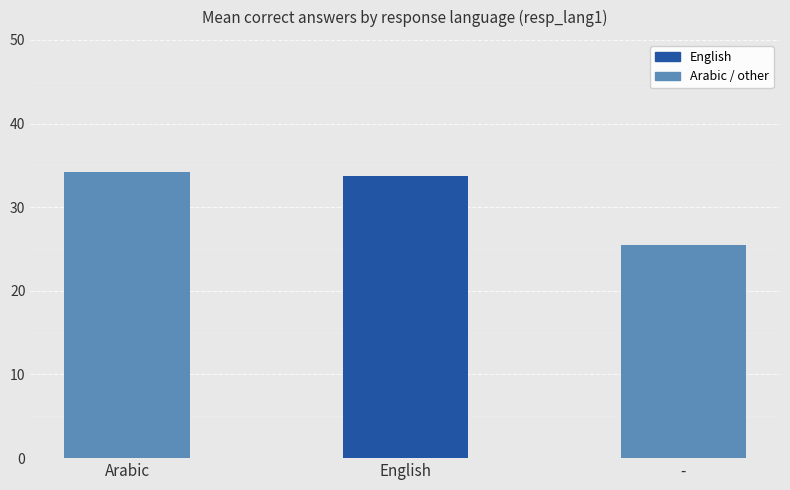

What position from the right is English?

2